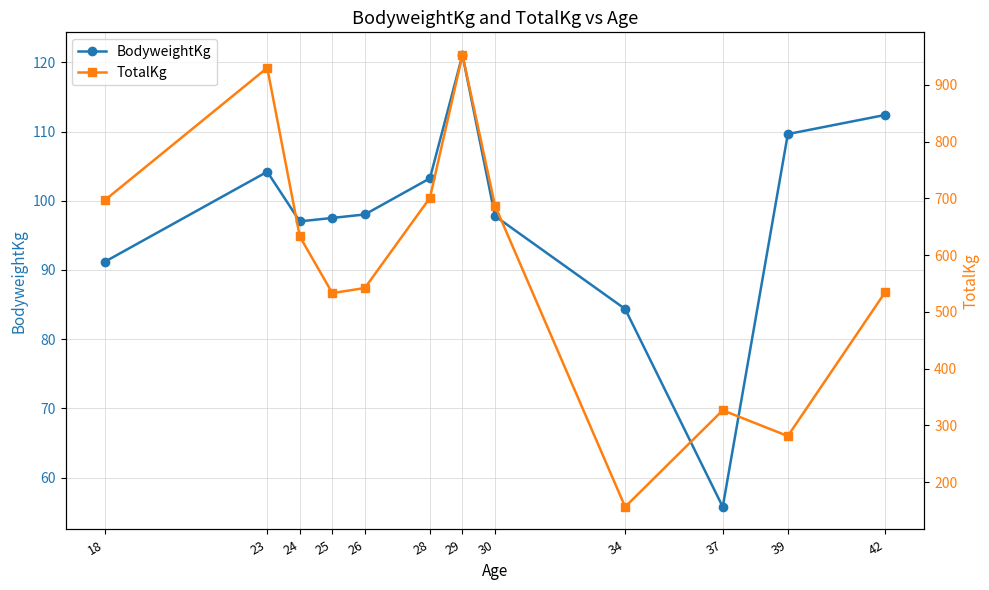

Where does the TotalKg series first go above 632?

18